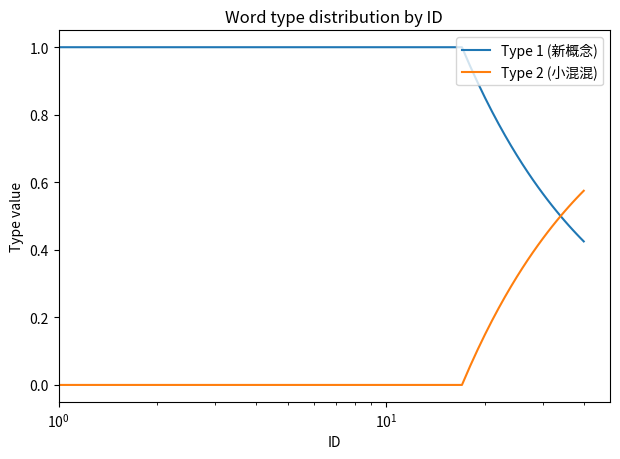

What is the greatest value displayed?

1.0